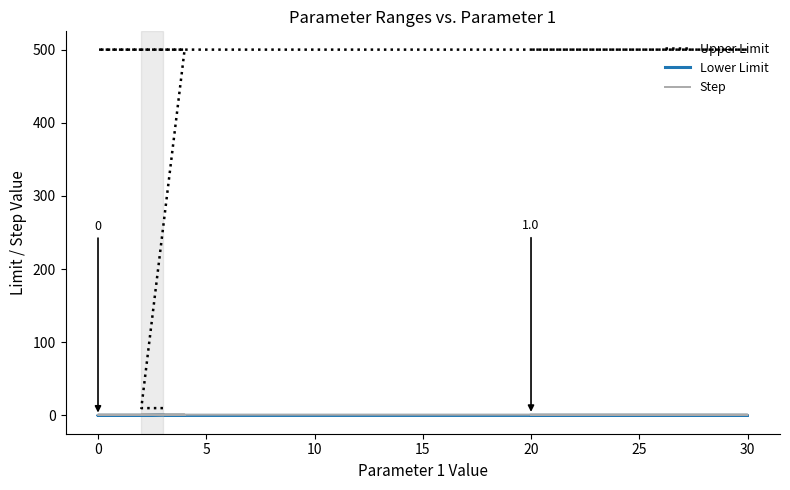

Count the number of data series in this chart.

3